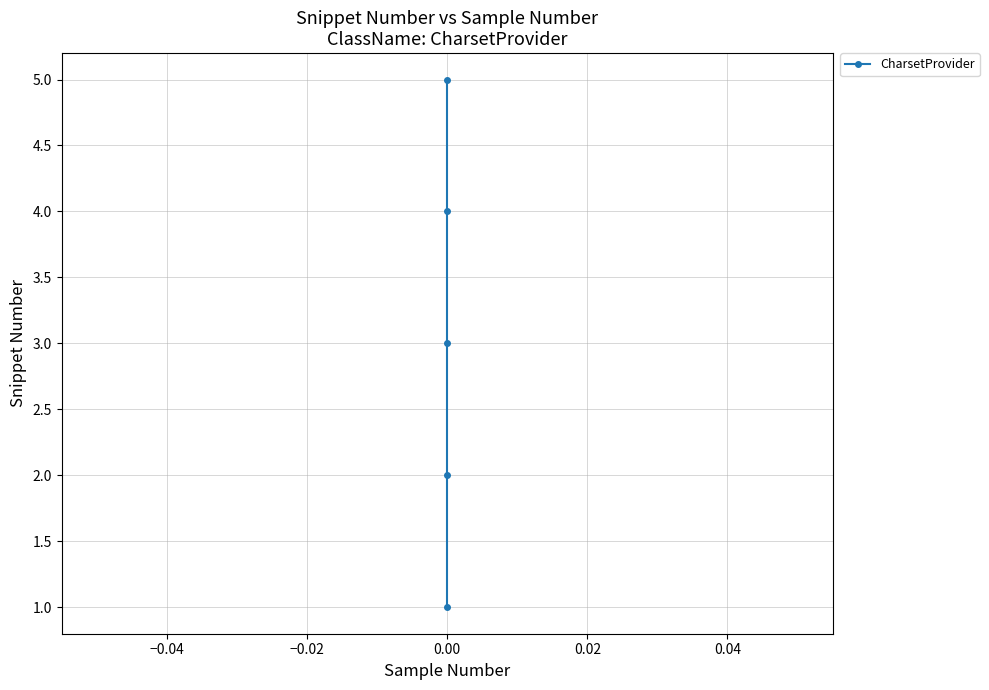

Is this an area chart (filled region under the line)?

No